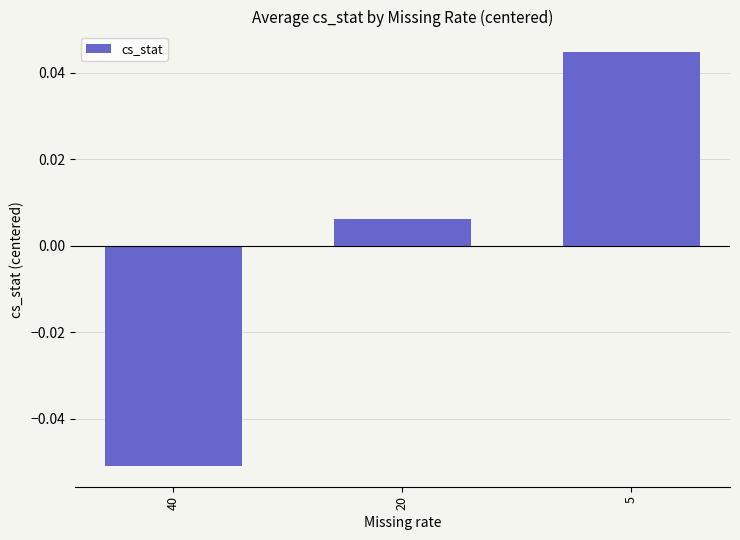

The value at 5 is 0.1. True or false?

False